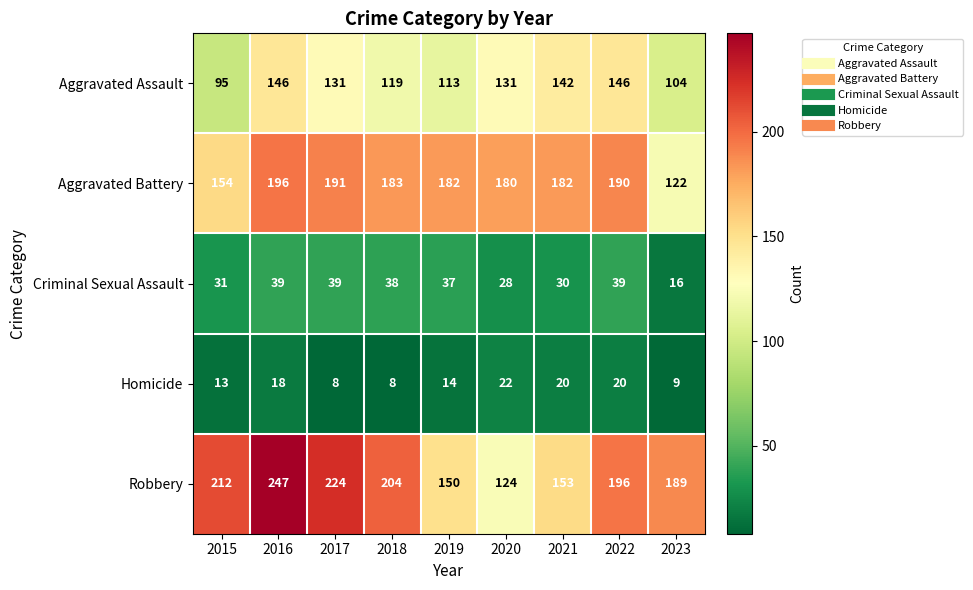

What is the spread (max minus min) of values at 2018?

196